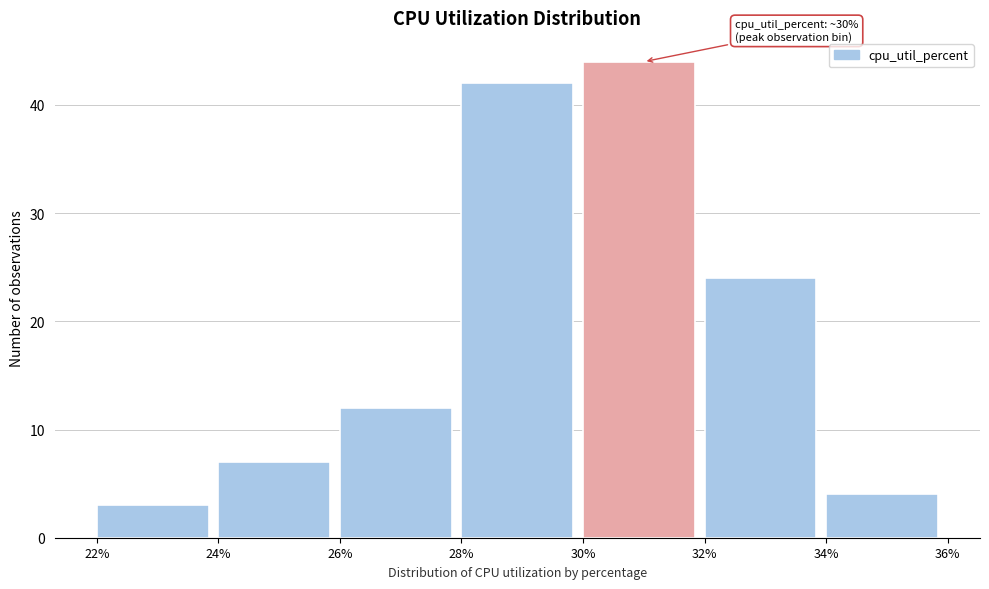

Which range on the x-axis has the tallest bar?

30% to 32%